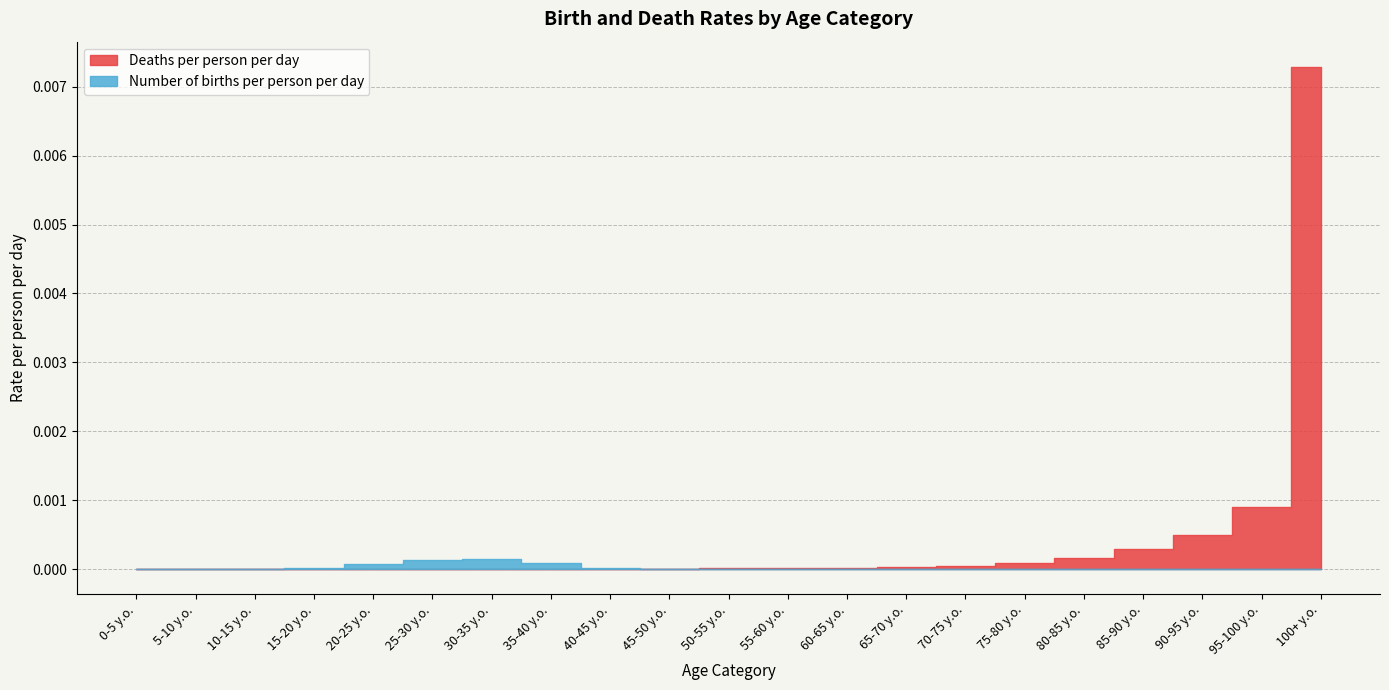

Between which two adjacent categories do Number of births per person per day and Deaths per person per day first intersect?

10-15 y.o. and 15-20 y.o.